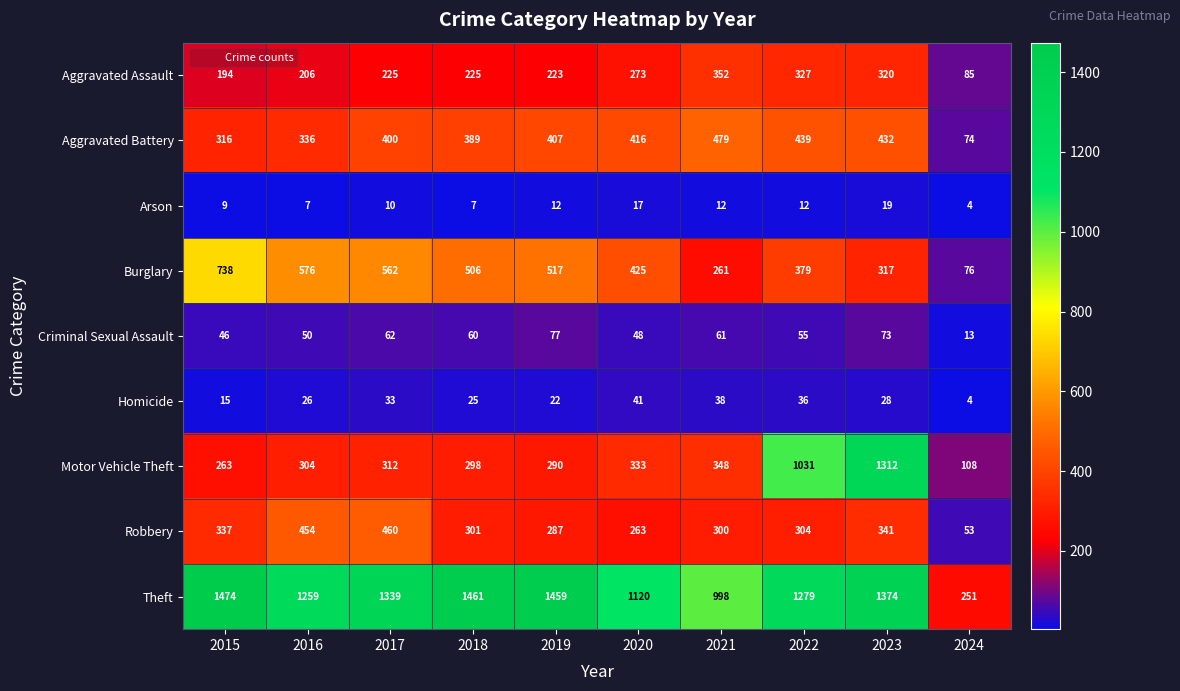

Which series has the largest range (max minus min)?

Theft